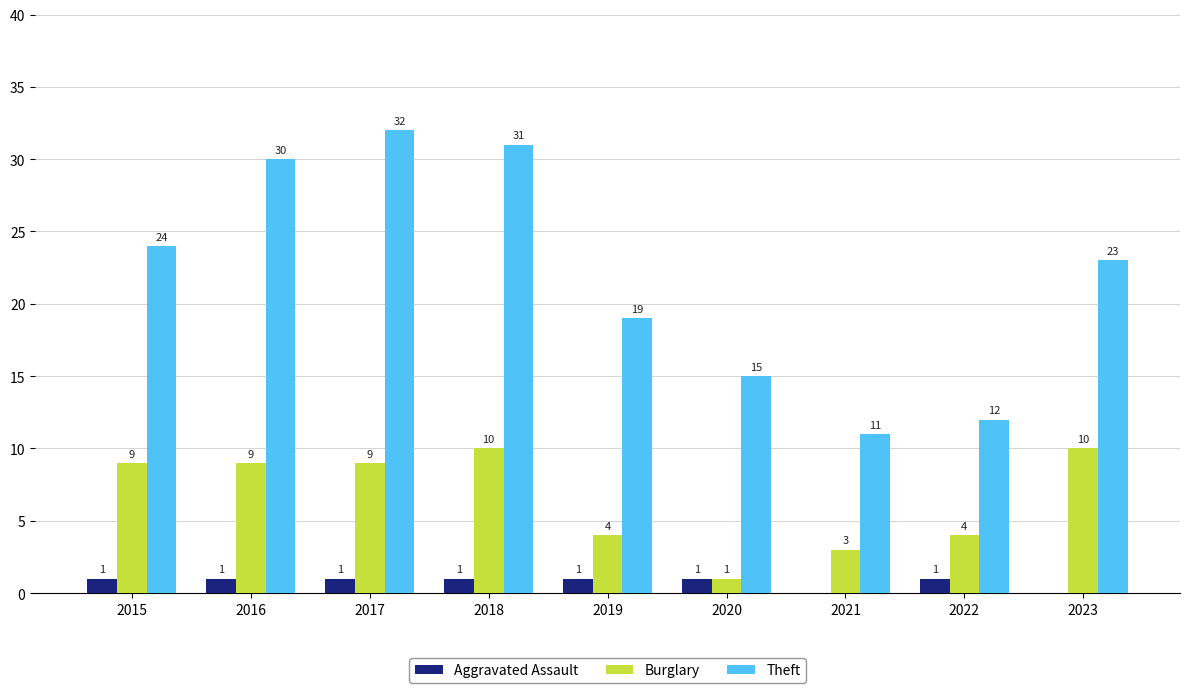

How many data points does each series have?

9